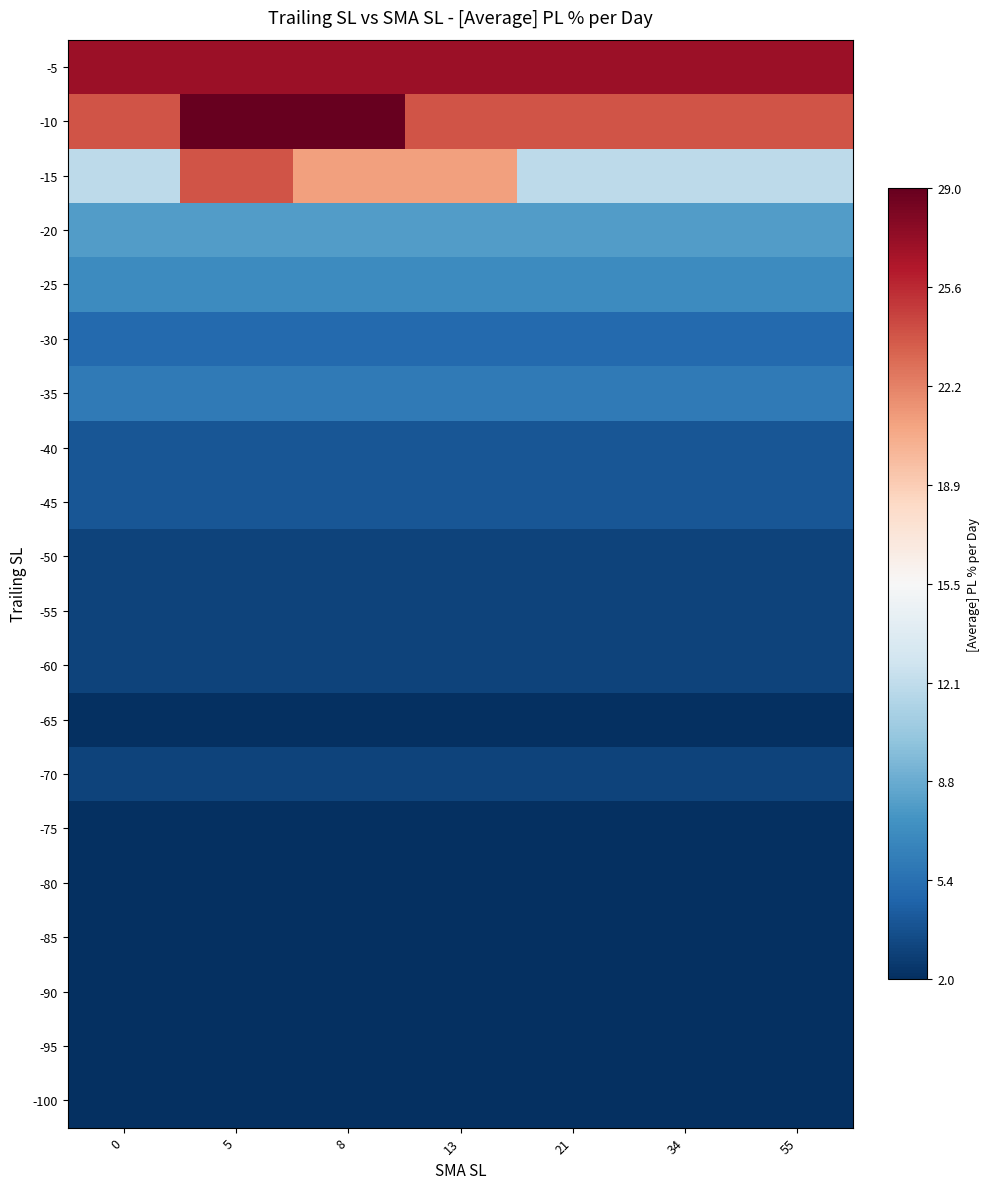

Reading left to right, extract all data points from this chart.

-5: 0=0.9	5=0.9	8=0.9	13=0.9	21=0.9	34=0.9	55=0.9
-10: 0=0.6	5=1.0	8=1.0	13=0.6	21=0.6	34=0.6	55=0.6
-15: 0=-0.3	5=0.6	8=0.4	13=0.4	21=-0.3	34=-0.3	55=-0.3
-20: 0=-0.6	5=-0.6	8=-0.6	13=-0.6	21=-0.6	34=-0.6	55=-0.6
-25: 0=-0.6	5=-0.6	8=-0.6	13=-0.6	21=-0.6	34=-0.6	55=-0.6
-30: 0=-0.8	5=-0.8	8=-0.8	13=-0.8	21=-0.8	34=-0.8	55=-0.8
-35: 0=-0.7	5=-0.7	8=-0.7	13=-0.7	21=-0.7	34=-0.7	55=-0.7
-40: 0=-0.9	5=-0.9	8=-0.9	13=-0.9	21=-0.9	34=-0.9	55=-0.9
-45: 0=-0.9	5=-0.9	8=-0.9	13=-0.9	21=-0.9	34=-0.9	55=-0.9
-50: 0=-0.9	5=-0.9	8=-0.9	13=-0.9	21=-0.9	34=-0.9	55=-0.9
-55: 0=-0.9	5=-0.9	8=-0.9	13=-0.9	21=-0.9	34=-0.9	55=-0.9
-60: 0=-0.9	5=-0.9	8=-0.9	13=-0.9	21=-0.9	34=-0.9	55=-0.9
-65: 0=-1.0	5=-1.0	8=-1.0	13=-1.0	21=-1.0	34=-1.0	55=-1.0
-70: 0=-0.9	5=-0.9	8=-0.9	13=-0.9	21=-0.9	34=-0.9	55=-0.9
-75: 0=-1.0	5=-1.0	8=-1.0	13=-1.0	21=-1.0	34=-1.0	55=-1.0
-80: 0=-1.0	5=-1.0	8=-1.0	13=-1.0	21=-1.0	34=-1.0	55=-1.0
-85: 0=-1.0	5=-1.0	8=-1.0	13=-1.0	21=-1.0	34=-1.0	55=-1.0
-90: 0=-1.0	5=-1.0	8=-1.0	13=-1.0	21=-1.0	34=-1.0	55=-1.0
-95: 0=-1.0	5=-1.0	8=-1.0	13=-1.0	21=-1.0	34=-1.0	55=-1.0
-100: 0=-1.0	5=-1.0	8=-1.0	13=-1.0	21=-1.0	34=-1.0	55=-1.0